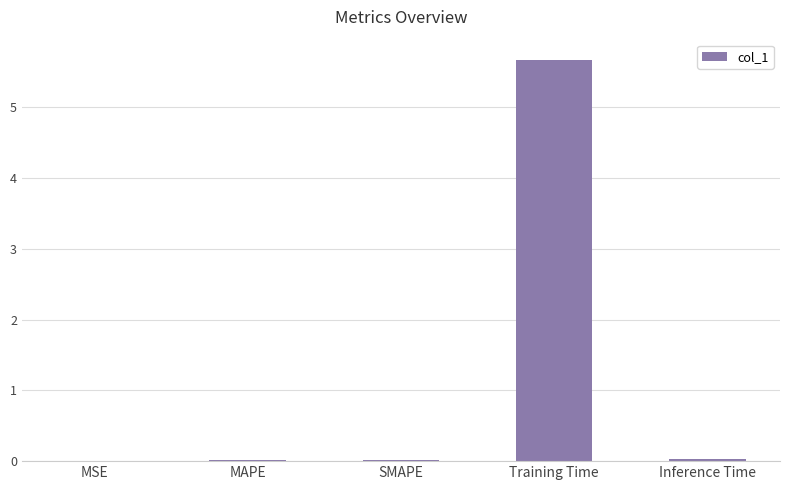

The value at Training Time is 5.7. True or false?

True